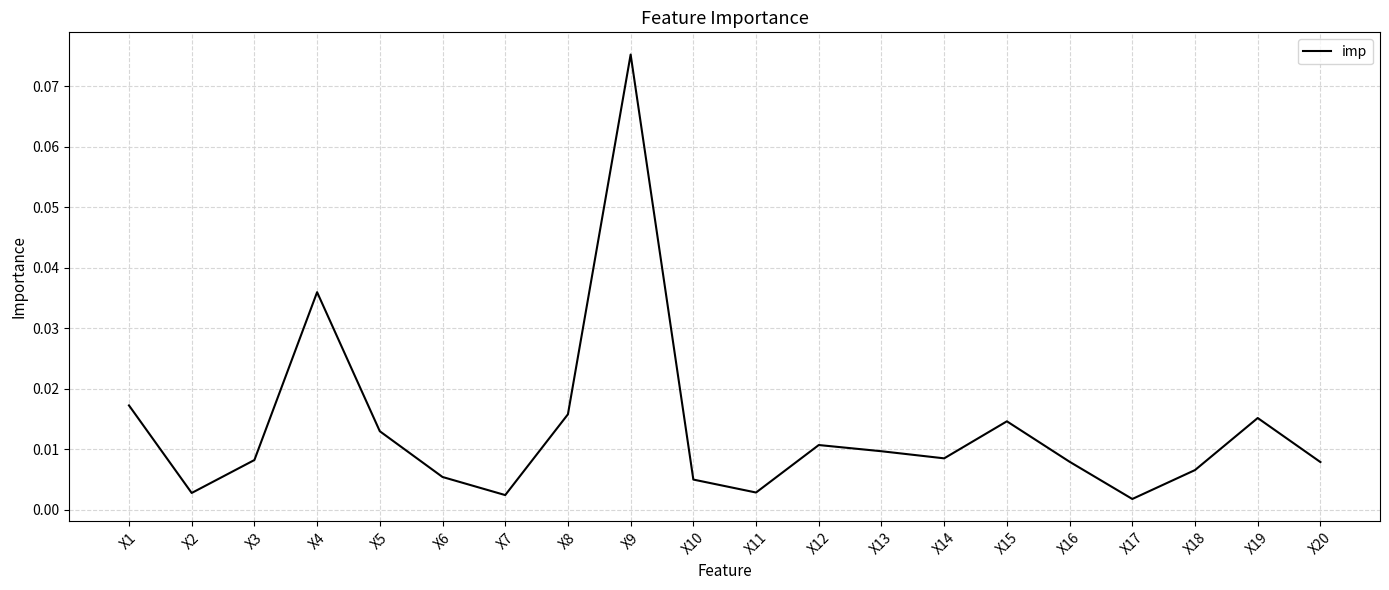

At which category does the chart reach its peak across all series?

X9